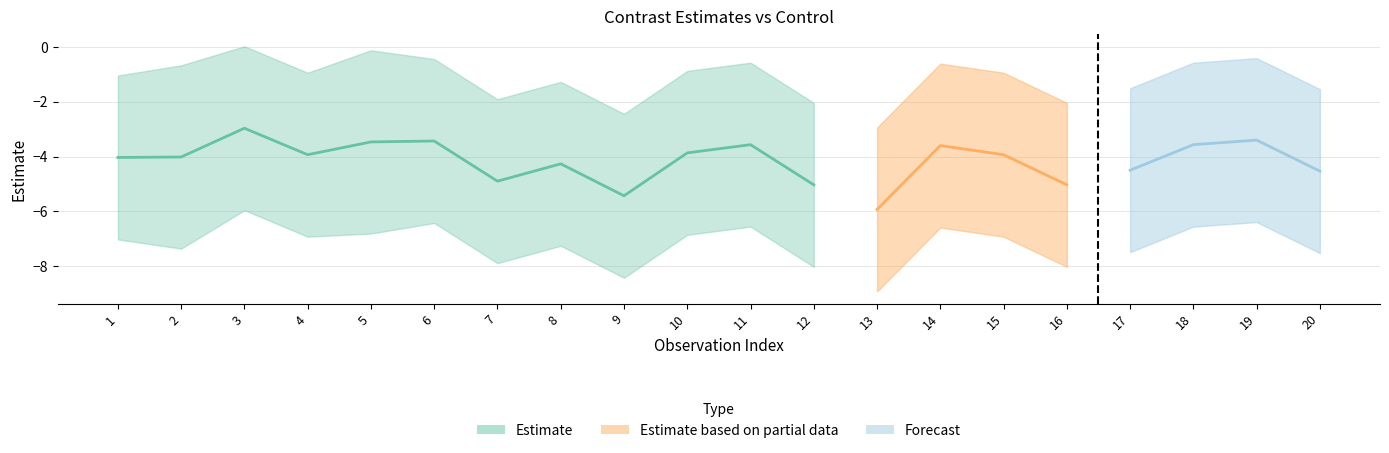

Reading left to right, extract all data points from this chart.

estimate: -4.0	-4.0	-3.0	-3.9	-3.5	-3.4	-4.9	-4.3	-5.4	-3.9	-3.6	-5.0	-5.9	-3.6	-3.9	-5.0	-4.5	-3.6	-3.4	-4.5
lower.CL: -7.0	-7.4	-6.0	-6.9	-6.8	-6.4	-7.9	-7.3	-8.4	-6.9	-6.6	-8.0	-8.9	-6.6	-6.9	-8.0	-7.5	-6.6	-6.4	-7.5
upper.CL: -1.0	-0.7	0.0	-0.9	-0.1	-0.4	-1.9	-1.3	-2.4	-0.9	-0.6	-2.0	-2.9	-0.6	-0.9	-2.0	-1.5	-0.6	-0.4	-1.5